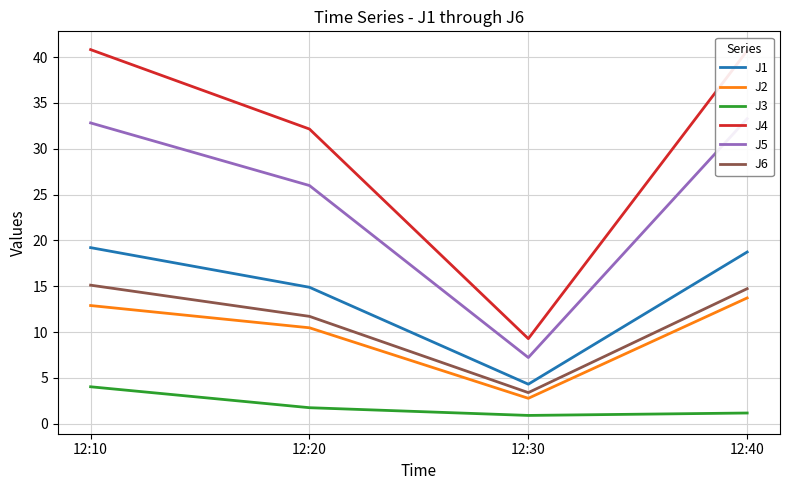

True or false: J5 and J3 intersect in this chart.

False